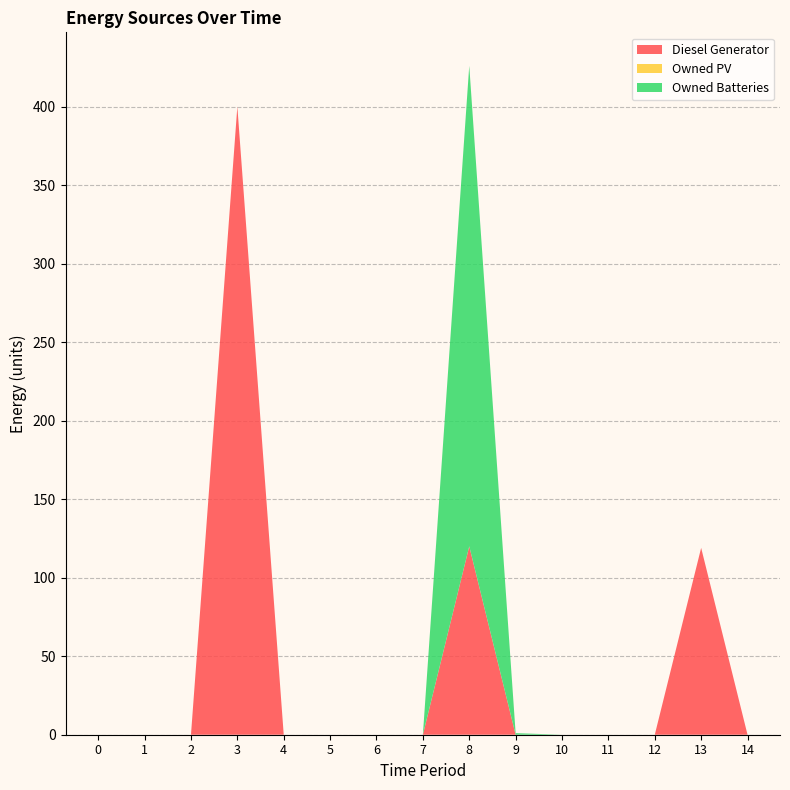

Reading left to right, extract all data points from this chart.

Diesel Generator: 0	0	0	400	0	0	0	0	120	0	0	0	0	119	0
Owned PV: 0	0	0	0	0	0	0	0	0	0	0	0	0	0	0
Owned Batteries: 0	0	0	0	0	0	0	0	306	1	0	0	0	0	0